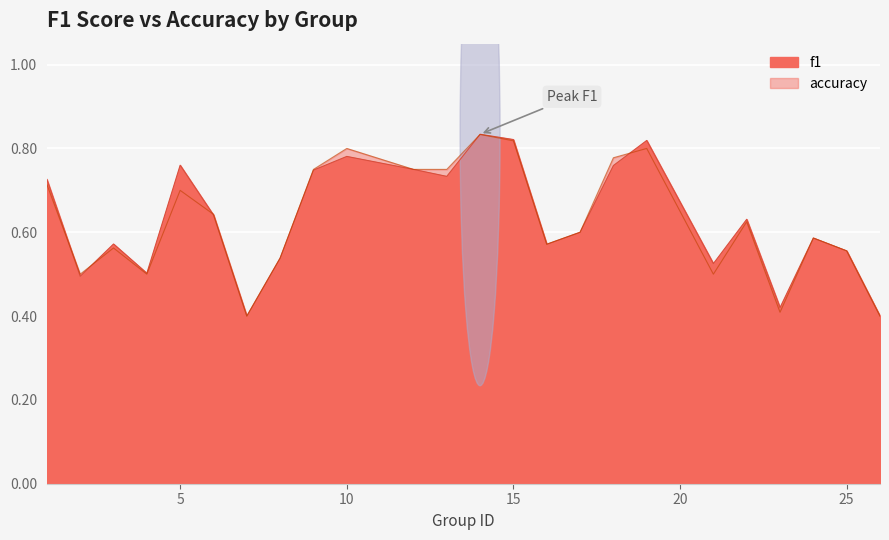

Reading left to right, extract all data points from this chart.

f1: 0.7	0.5	0.6	0.5	0.8	0.6	0.4	0.5	0.7	0.8	0.8	0.7	0.8	0.8	0.6	0.6	0.8	0.8	0.5	0.6	0.4	0.6	0.6	0.4
accuracy: 0.7	0.5	0.6	0.5	0.7	0.6	0.4	0.5	0.8	0.8	0.8	0.8	0.8	0.8	0.6	0.6	0.8	0.8	0.5	0.6	0.4	0.6	0.6	0.4